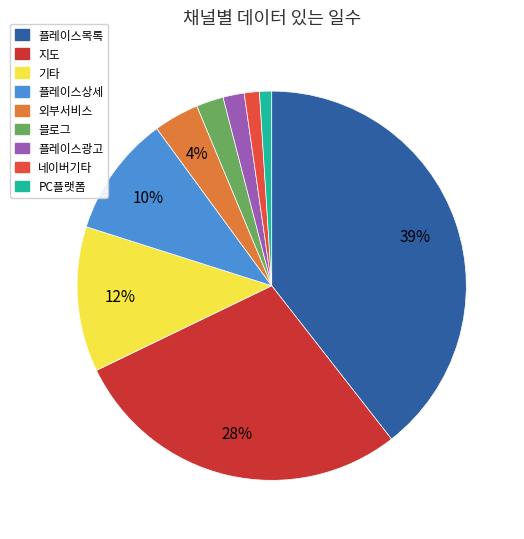

To the nearest percent, what is the combined percentage of 플레이스목록 and 지도?

68%